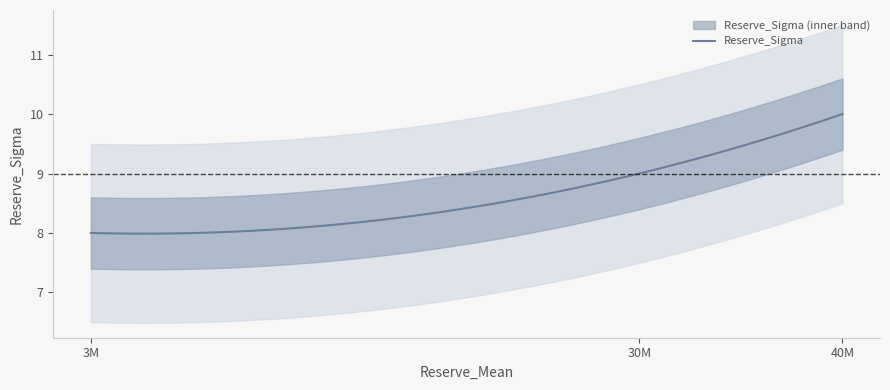

Does the chart have visible grid lines?

No